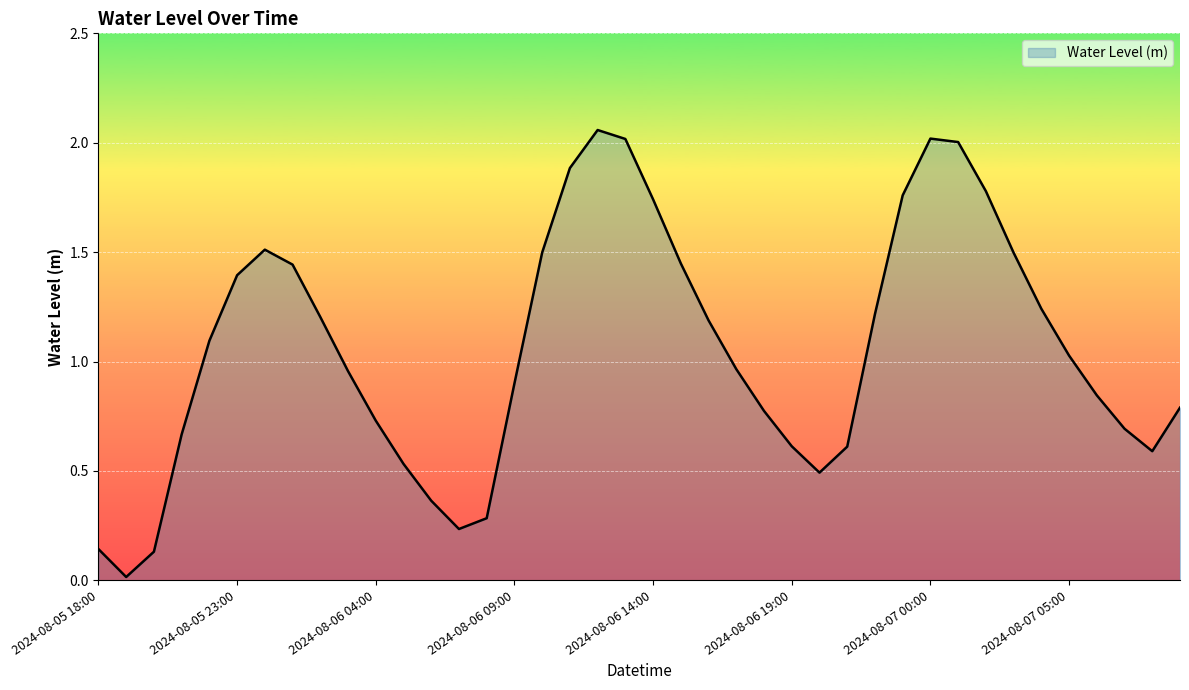

How many lines are shown in the chart?

1